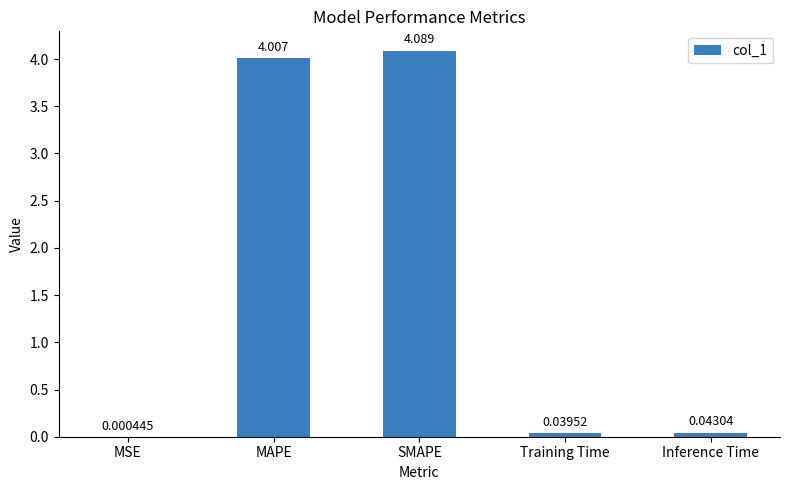

What is the greatest value displayed?

4.1